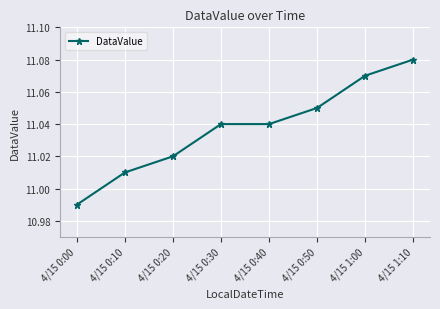

What position from the right is 4/15 0:40?

4